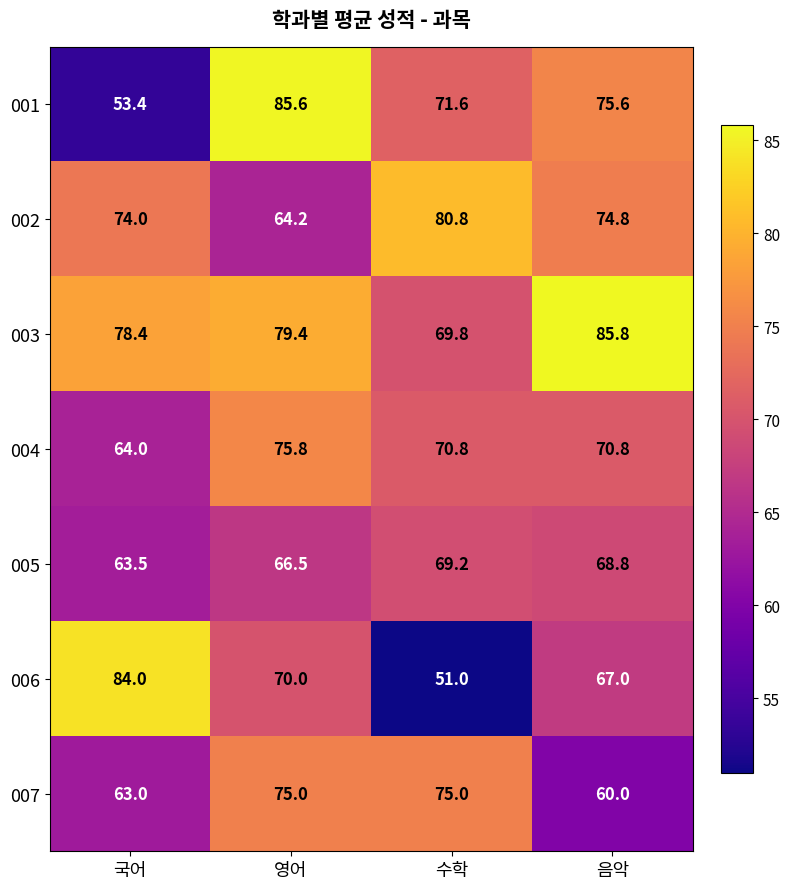

What is the spread (max minus min) of values at 수학?

29.8